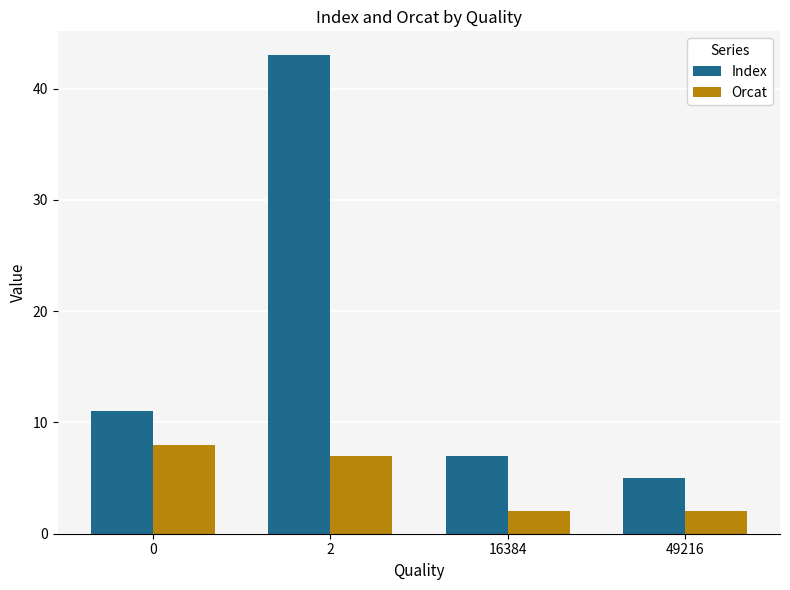

What is the difference between the Index values at 2 and 0?

32